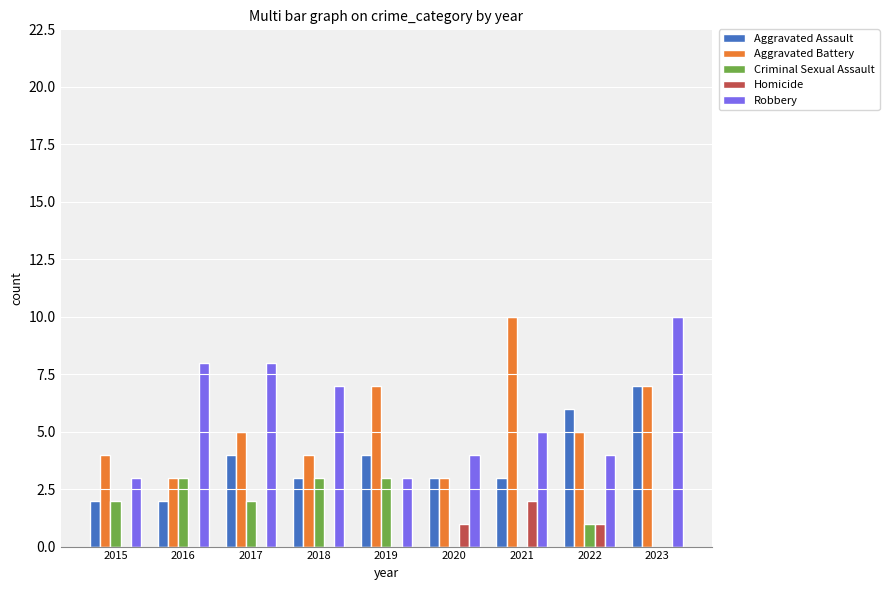

Which series changed the most between 2019 and 2023?

Robbery